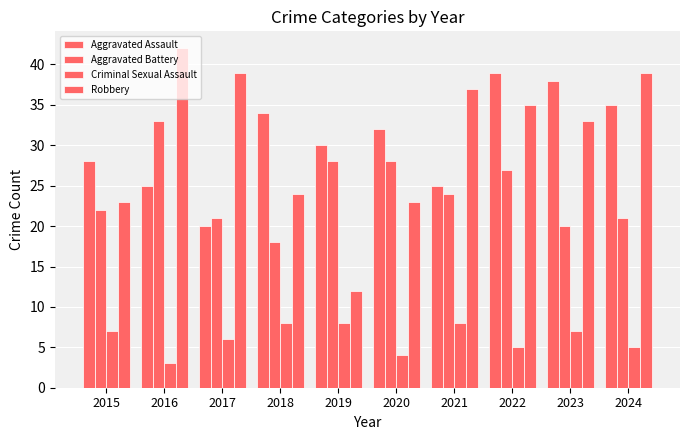

What is the approximate value of Robbery at 2018?

24